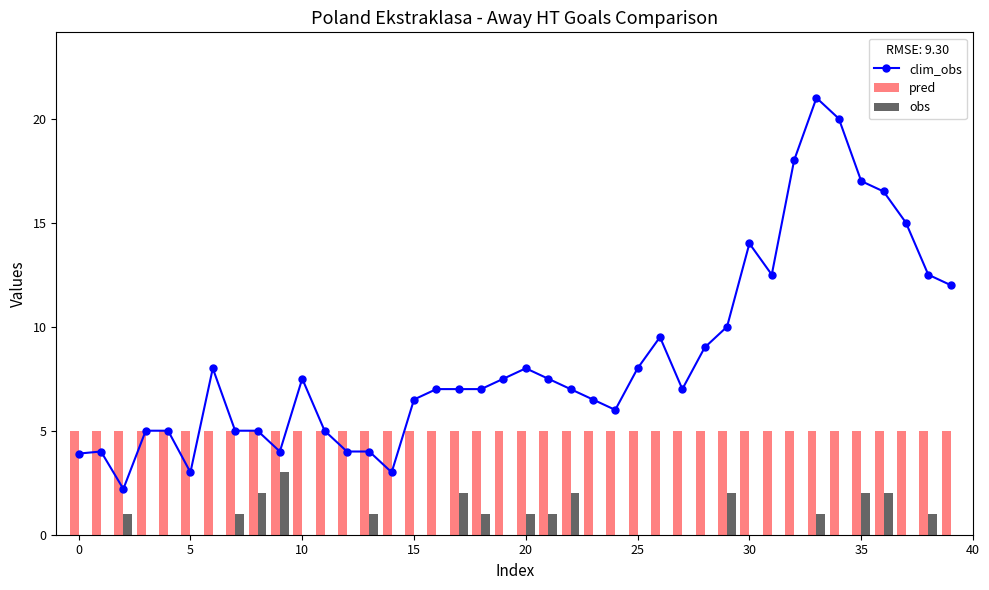

The pred series shows 7.9 at 25. True or false?

False